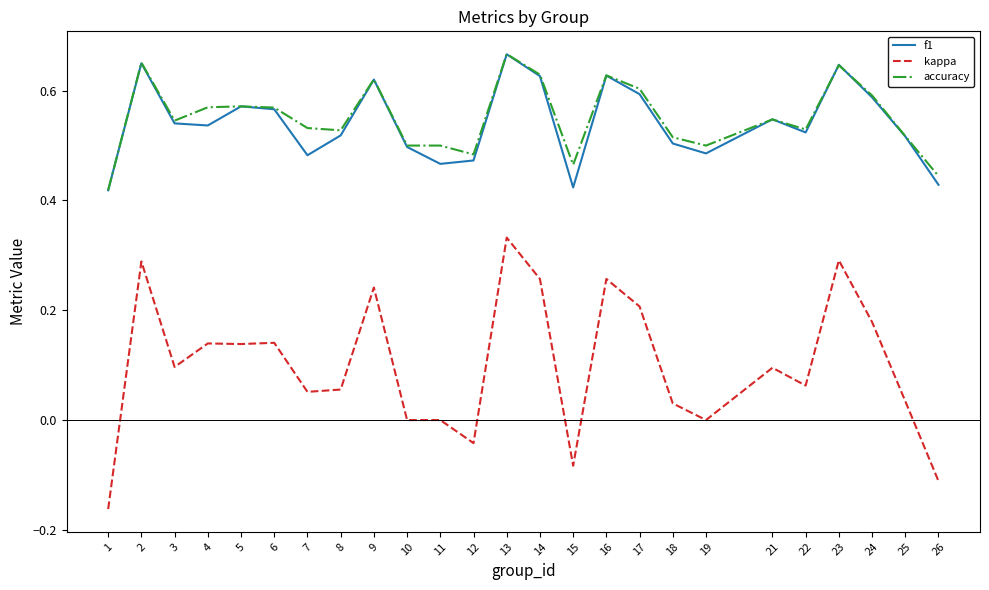

Which category has the highest value in the kappa series?

13